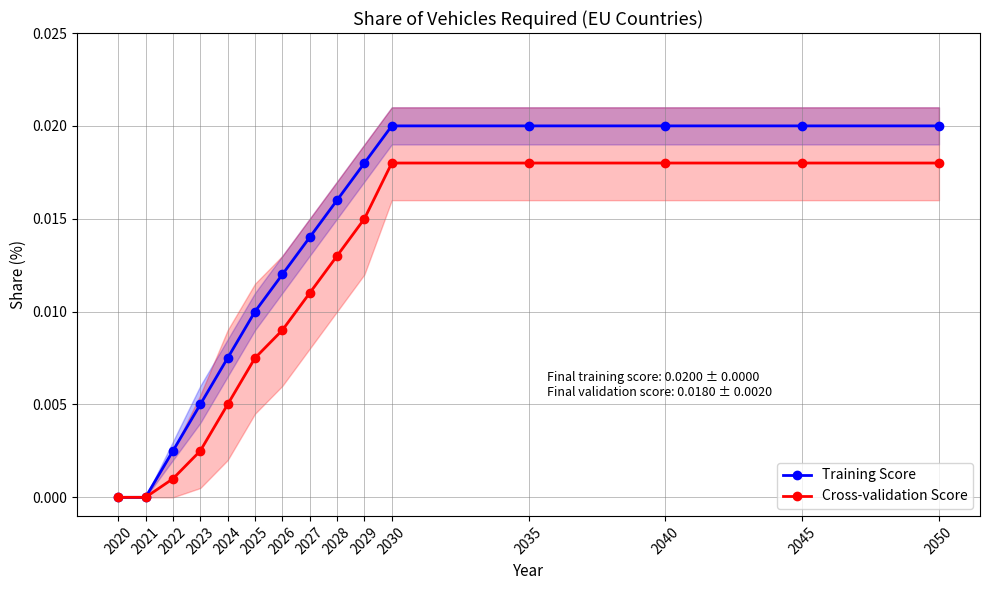

Rank the categories by Cross-validation Score value from highest to lowest.

2030, 2035, 2040, 2045, 2050, 2029, 2028, 2027, 2026, 2025, 2024, 2023, 2022, 2020, 2021